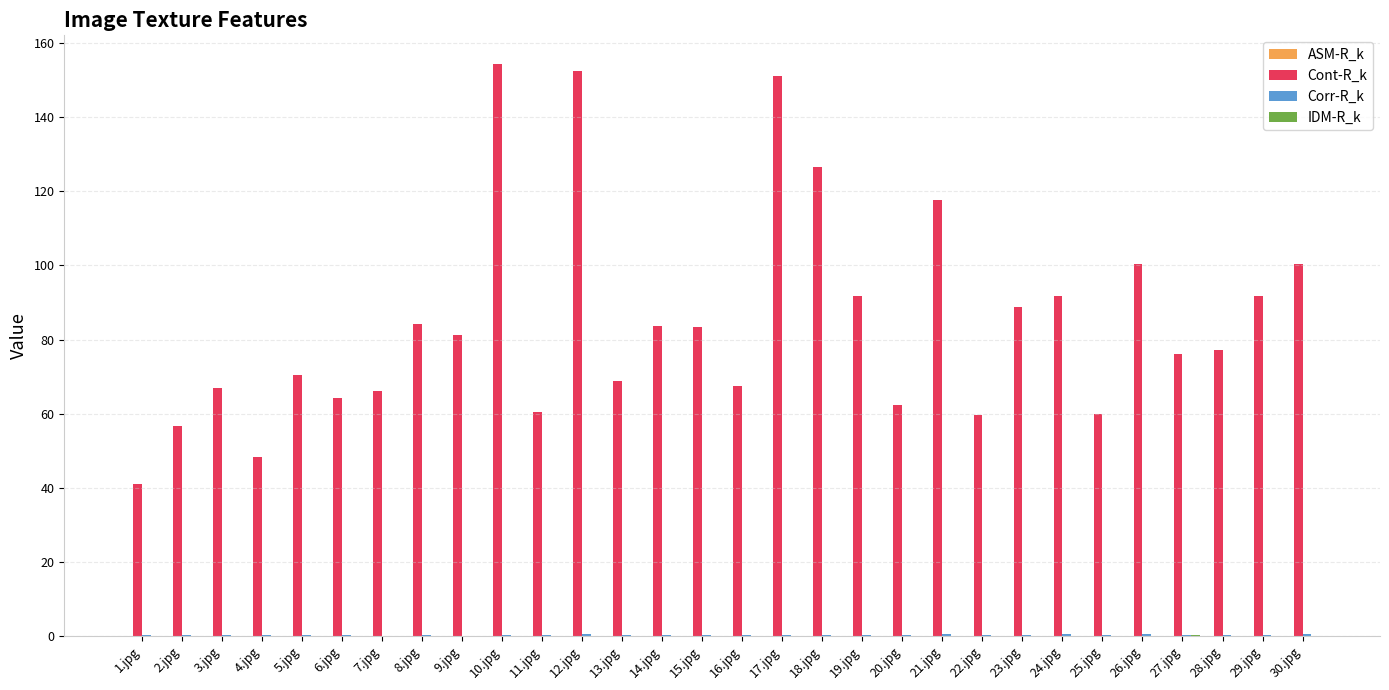

The value of Cont-R_k at 7.jpg is 66.2. True or false?

True